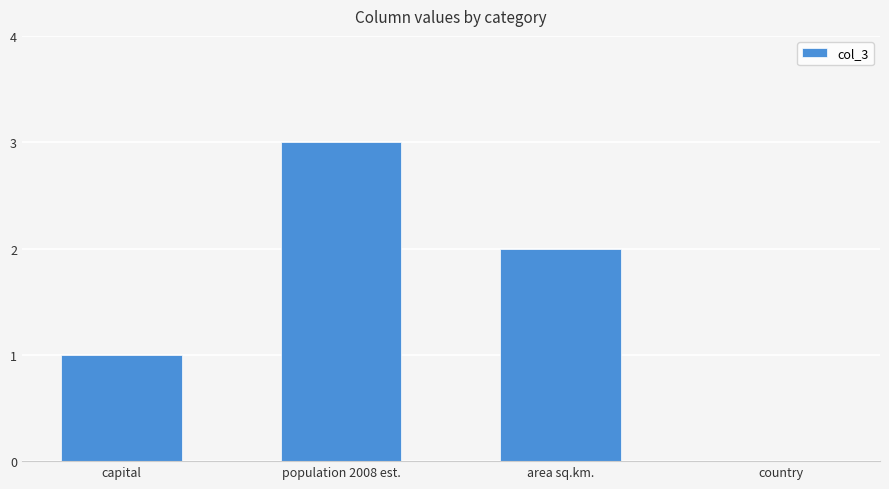

What is the approximate value at capital?

1